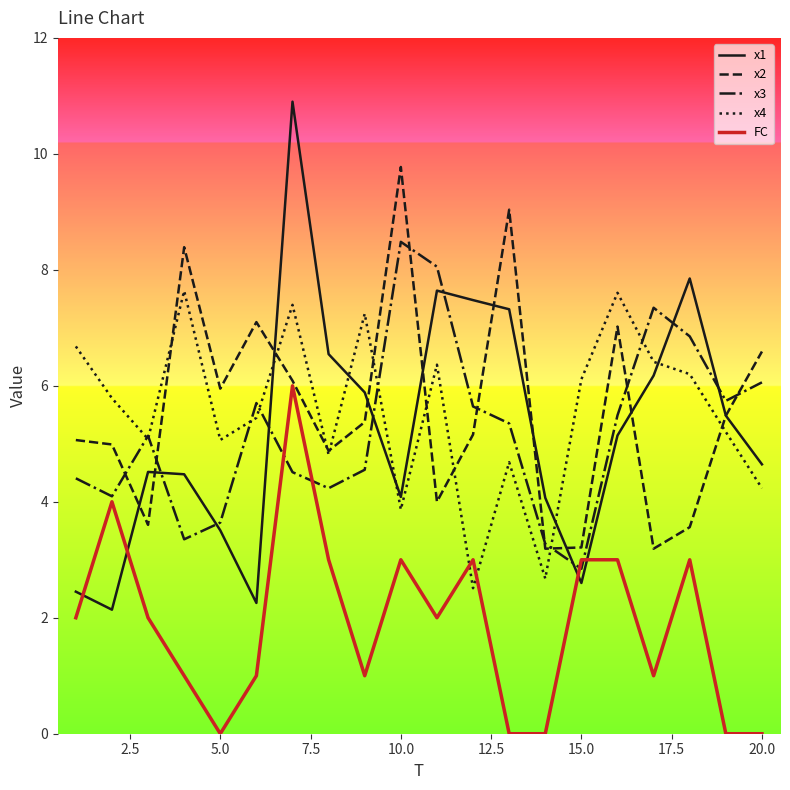

At how many categories does at least one series exceed 6?

15